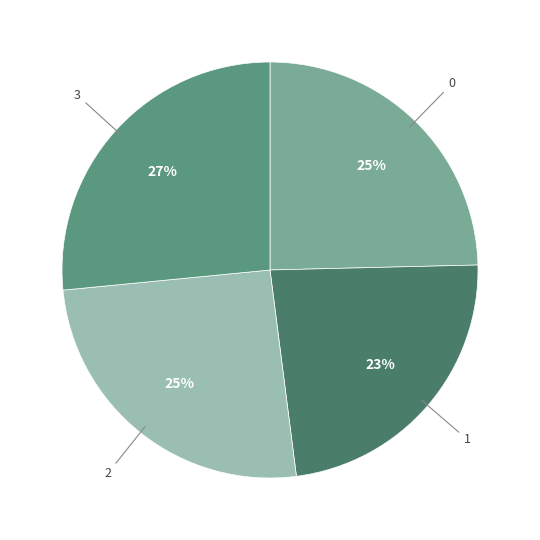

Does any single category account for the majority?

No